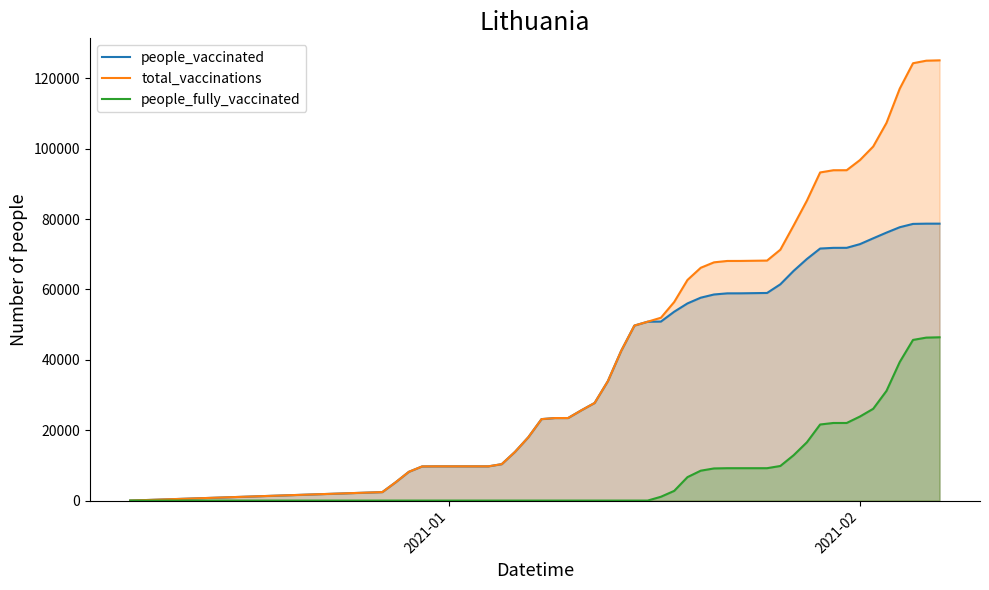

What is the greatest value displayed?

125119